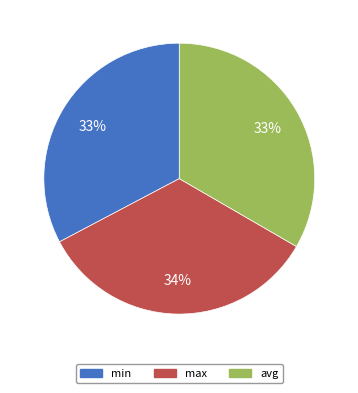

Do avg and min together represent more than half of the pie?

Yes